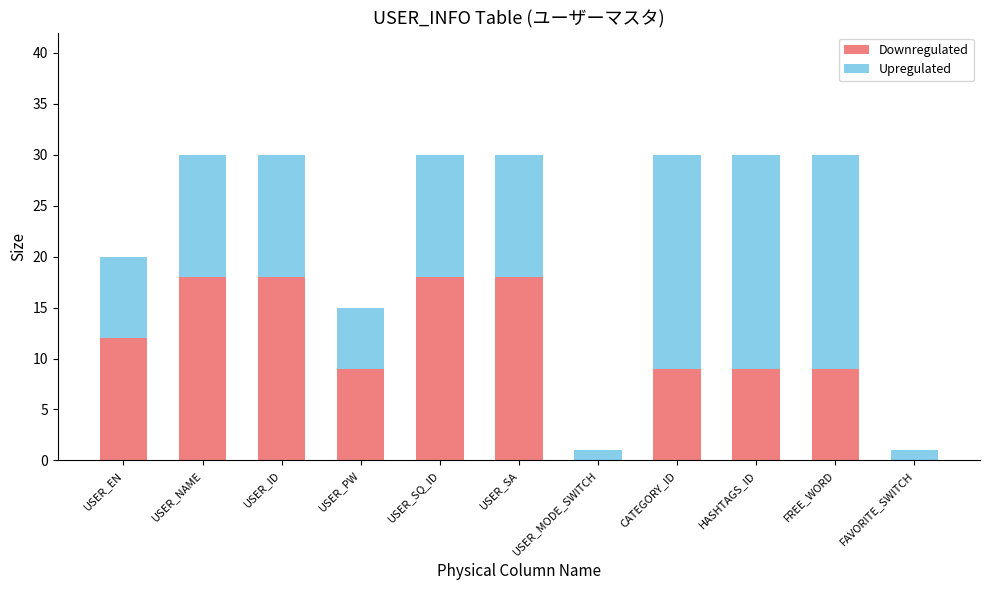

True or false: Downregulated has a value of 9 at FREE_WORD.

True